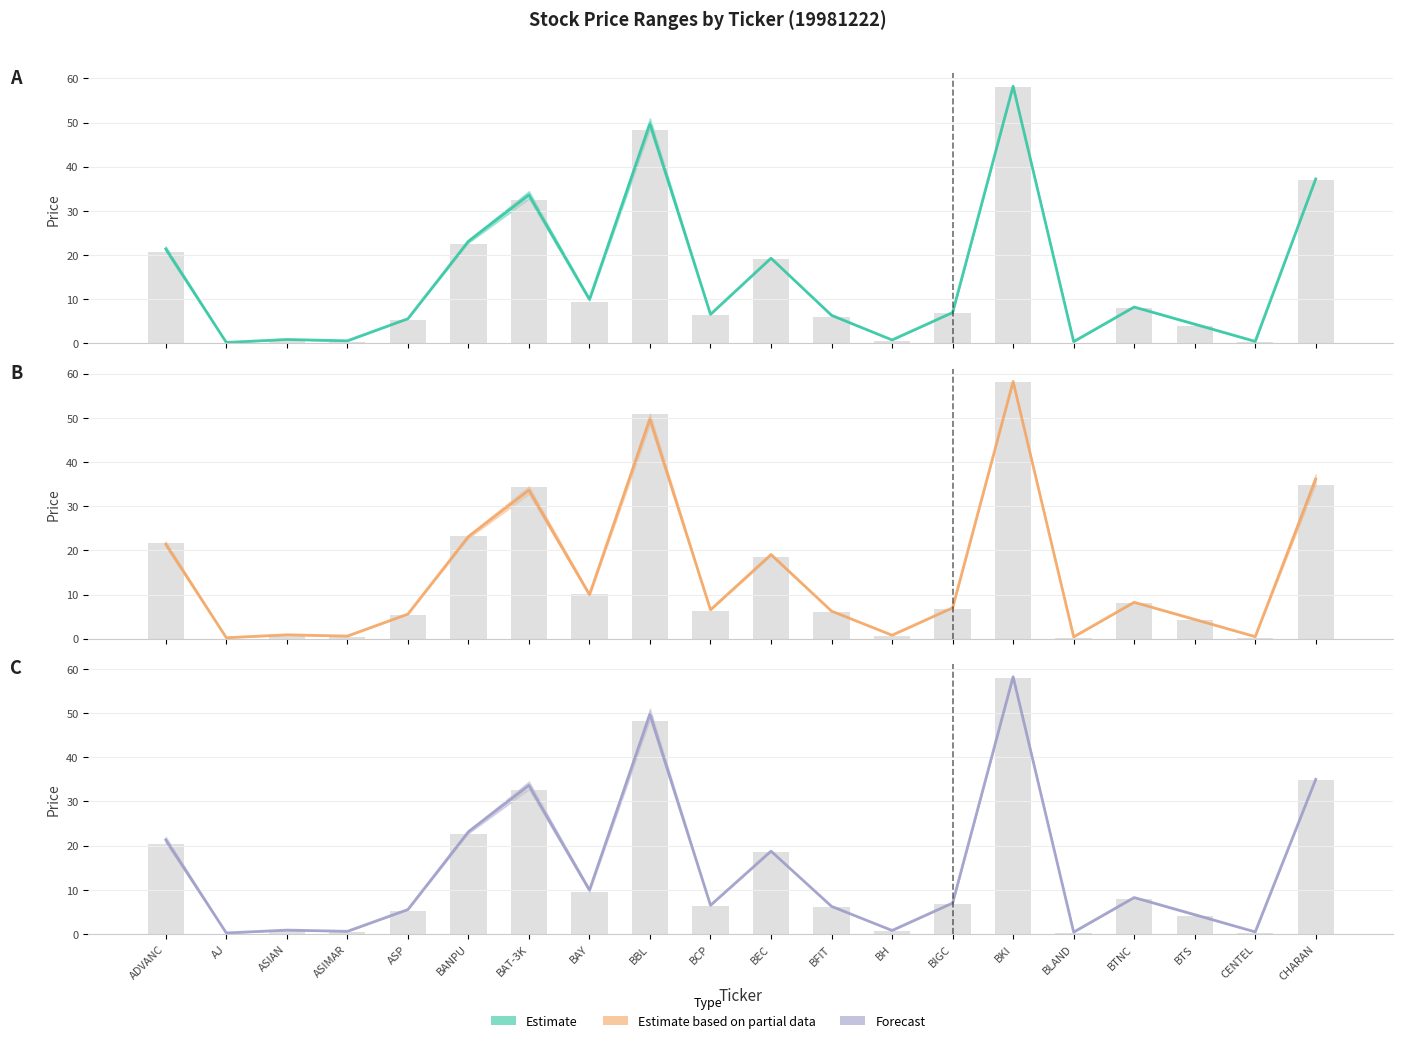

At which category is the sum across all series the highest?

BKI